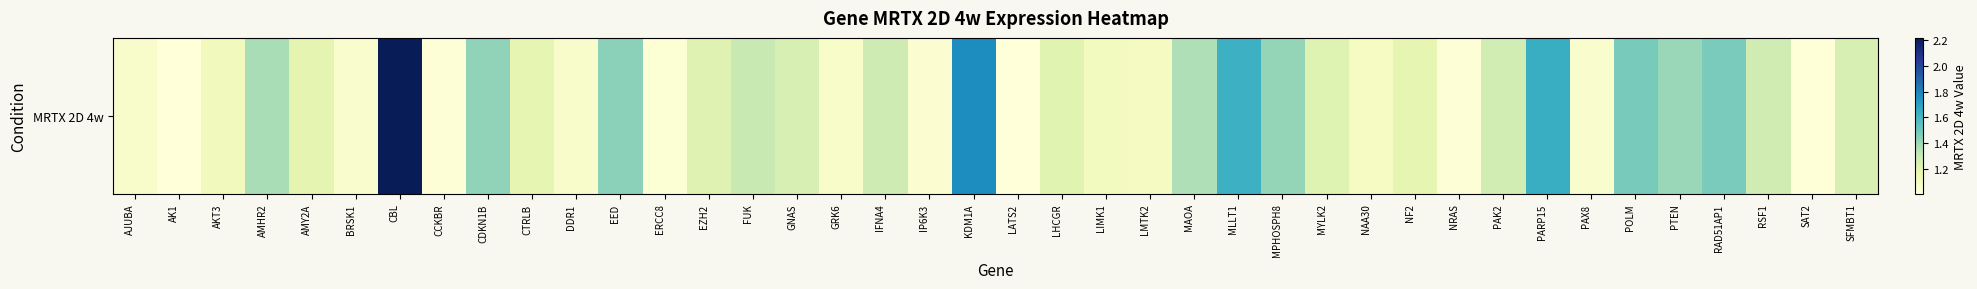

Rank the categories by value from highest to lowest.

CBL, KDM1A, PARP15, MLLT1, POLM, RAD51AP1, EED, CDKN1B, MPHOSPH8, PTEN, AMHR2, MAOA, FUK, IFNA4, RSF1, PAK2, SFMBT1, GNAS, MYLK2, EZH2, LHCGR, AMY2A, CTRLB, NF2, AKT3, LIMK1, LMTK2, NAA30, GRK6, AJUBA, DDR1, BRSK1, PAX8, IP6K3, ERCC8, CCKBR, NRAS, SAT2, AK1, LATS2